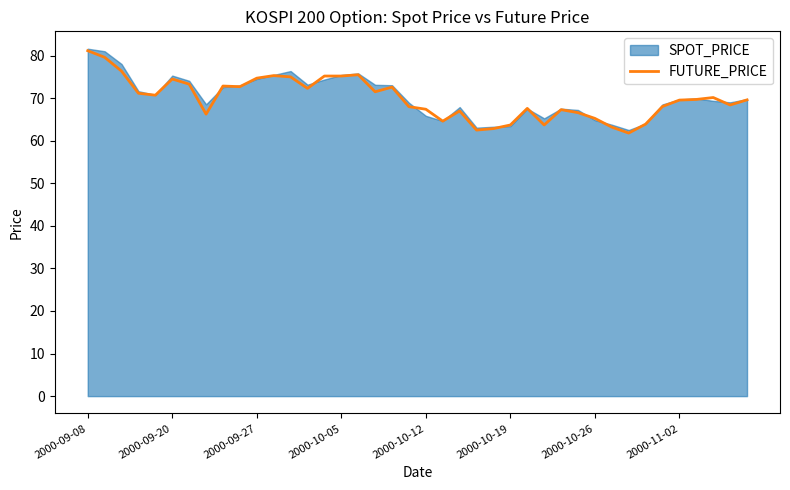

The FUTURE_PRICE series shows 89.8 at 2000-10-26. True or false?

False